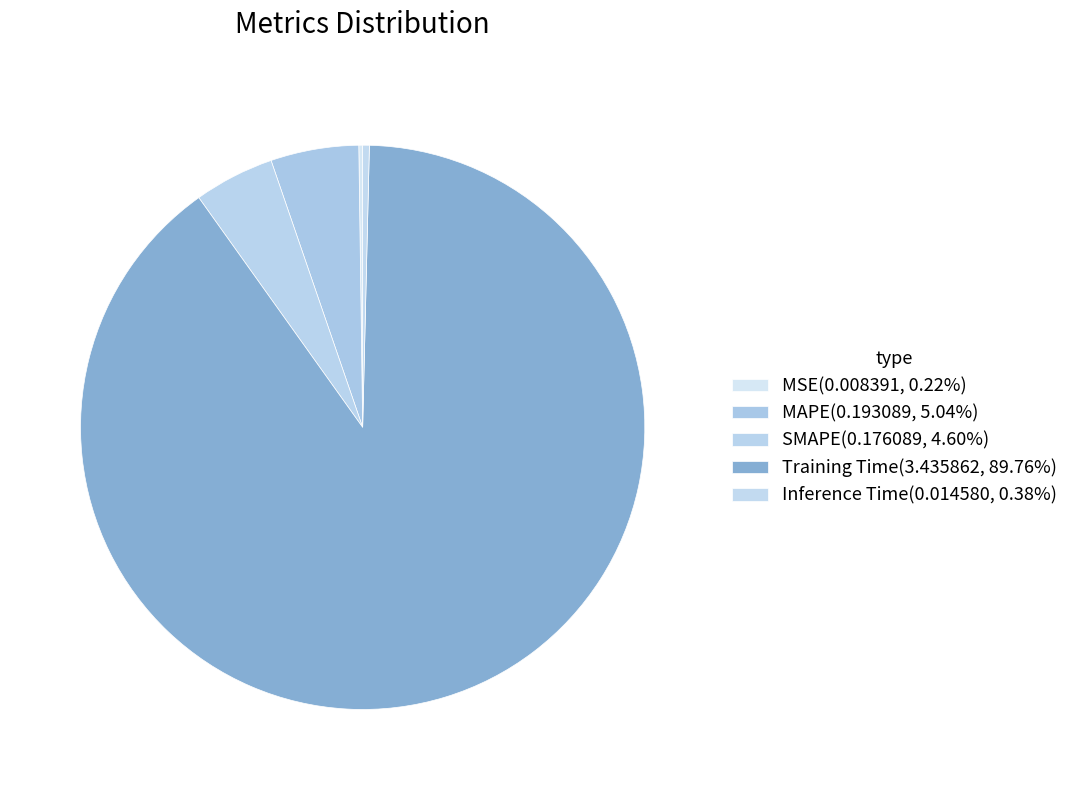

Between SMAPE and Training Time, which is larger?

Training Time